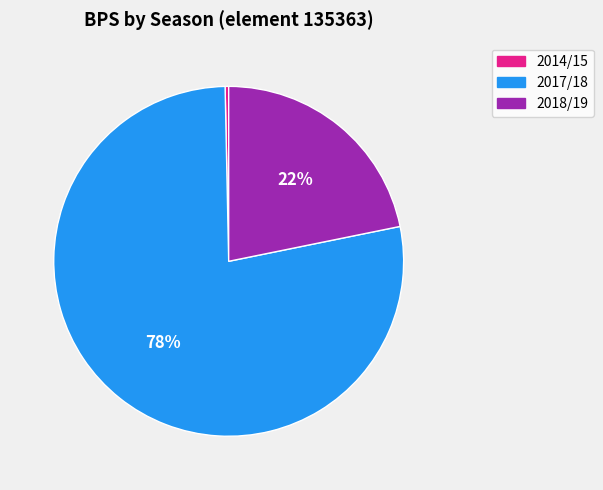

To the nearest percent, what is the difference between the largest and smallest slice percentages?

78%